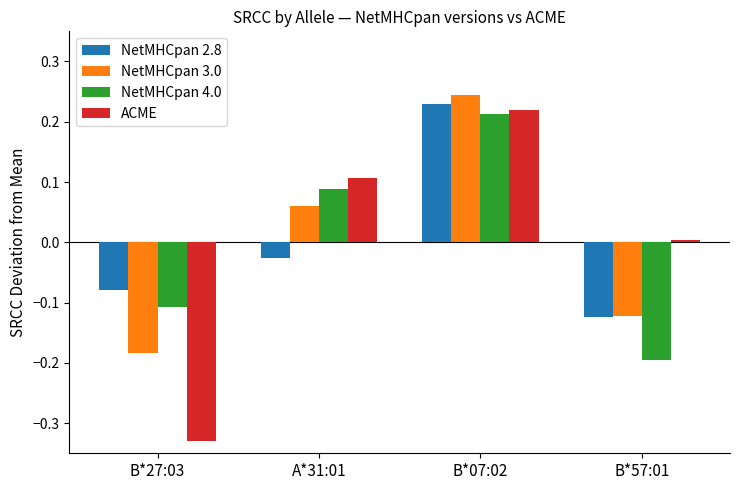

What are all the series names shown in the legend?

NetMHCpan 2.8, NetMHCpan 3.0, NetMHCpan 4.0, ACME